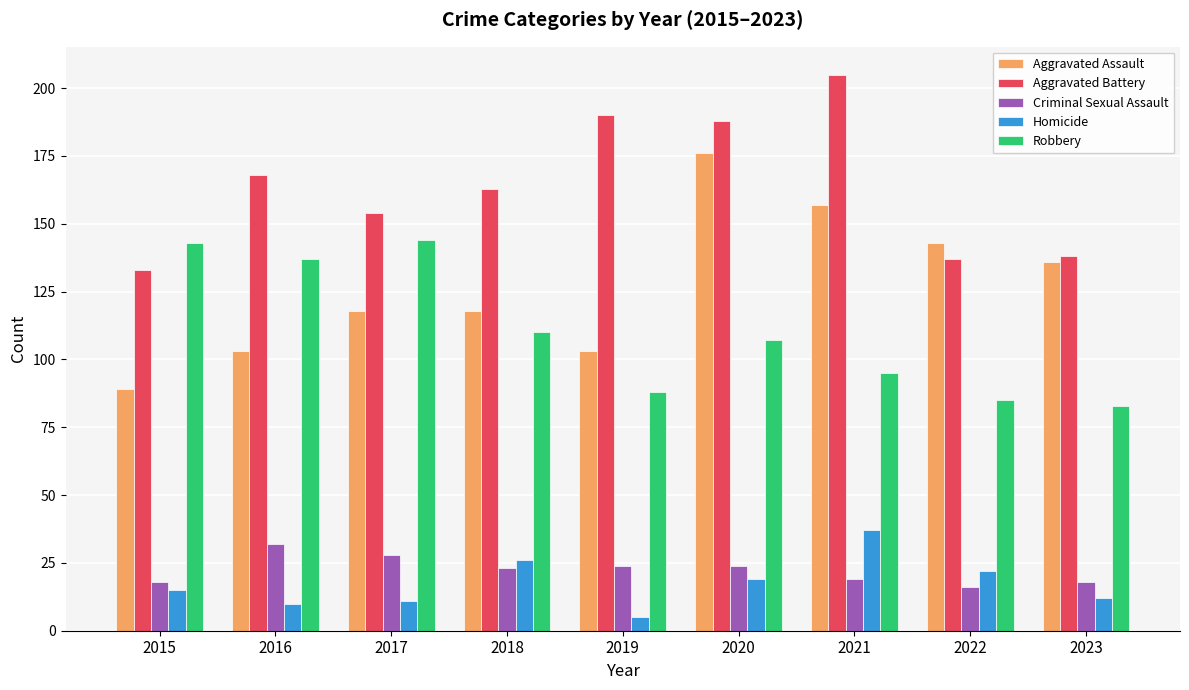

At which category does the chart reach its peak across all series?

2021